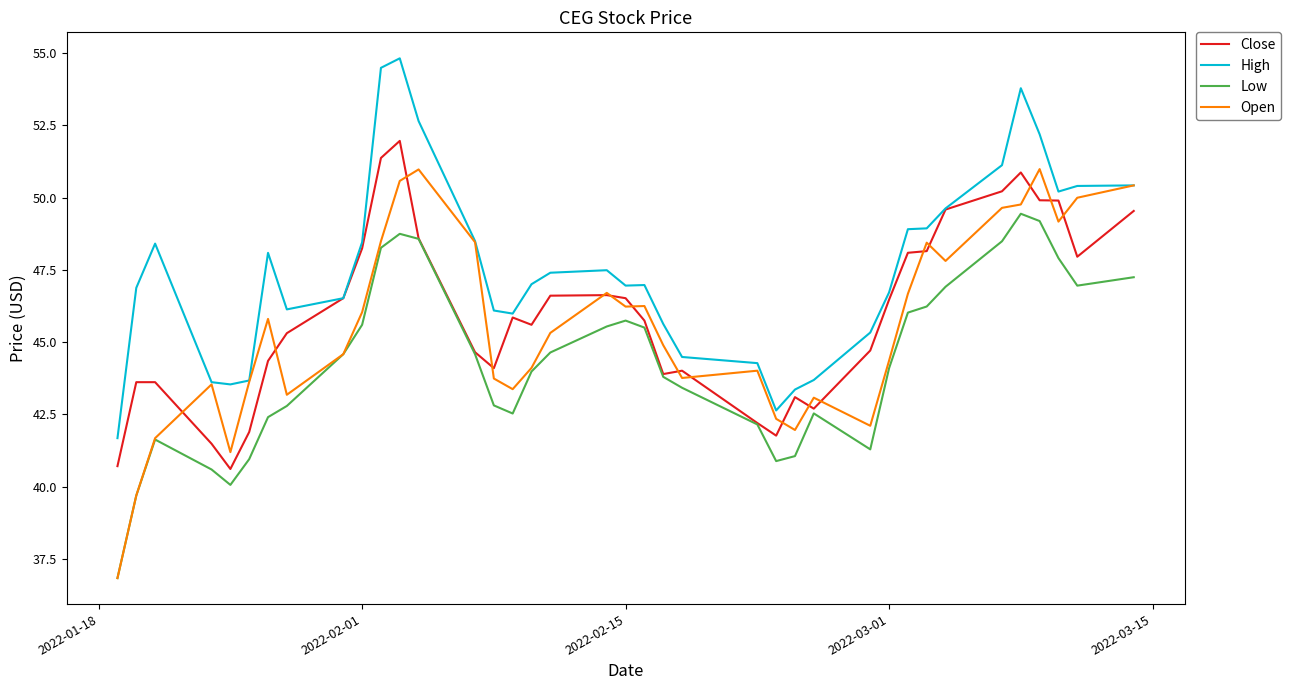

True or false: Low has more than 0 interior local peaks.

True